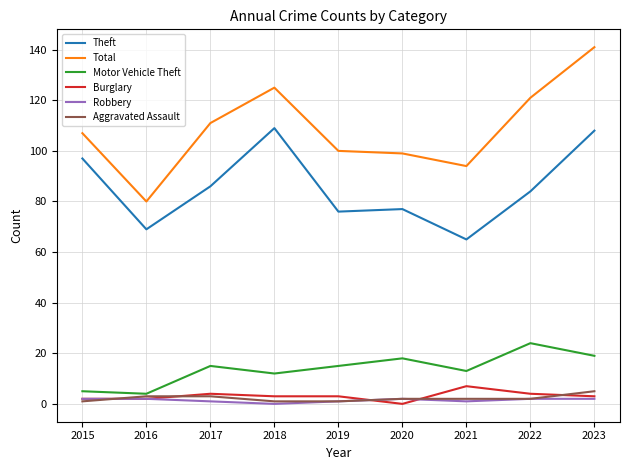

The Theft series shows 97 at 2015. True or false?

True